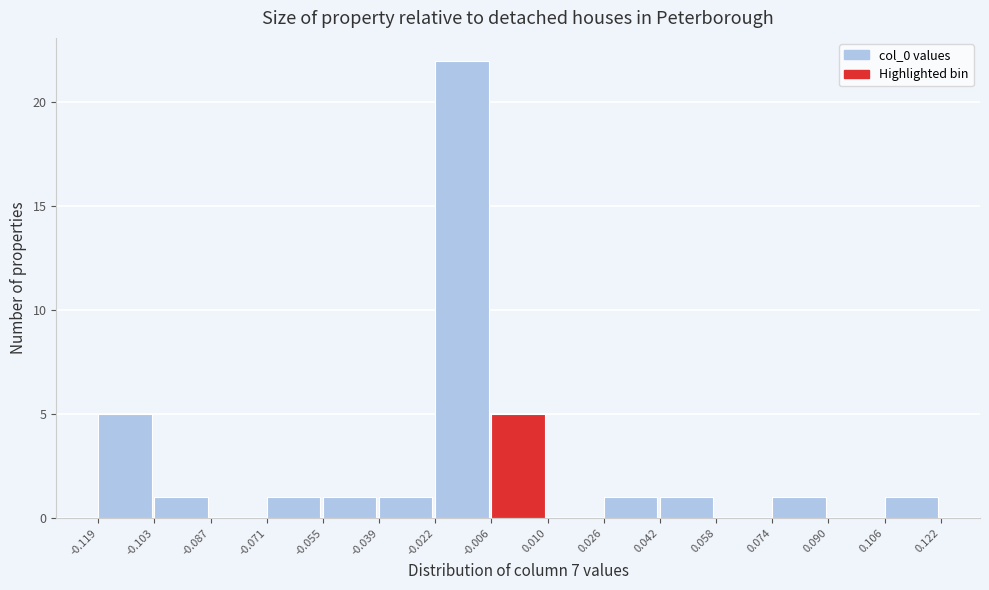

Reading left to right, list every bar in this chart as the range it spans on the x-axis followed by its height. The values are not printed on the chart, so give them approximately, as read against the axis.

-0.119 to -0.103: 5
-0.103 to -0.087: 1
-0.087 to -0.071: 0
-0.071 to -0.055: 1
-0.055 to -0.039: 1
-0.039 to -0.022: 1
-0.022 to -0.006: 22
-0.006 to 0.010: 5
0.010 to 0.026: 0
0.026 to 0.042: 1
0.042 to 0.058: 1
0.058 to 0.074: 0
0.074 to 0.090: 1
0.090 to 0.106: 0
0.106 to 0.122: 1